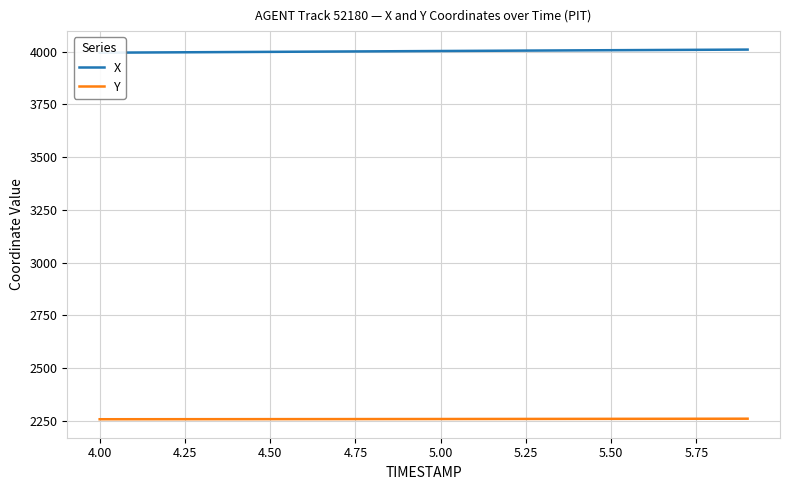

What is the lowest value of the Y series?

2257.3